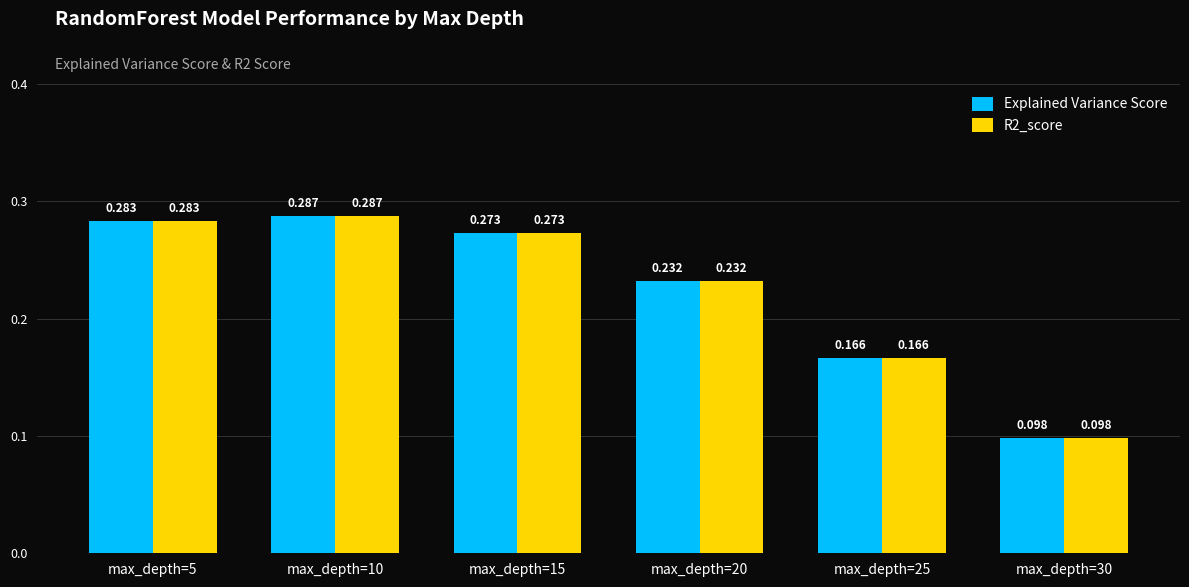

How many bars are there in total?

12